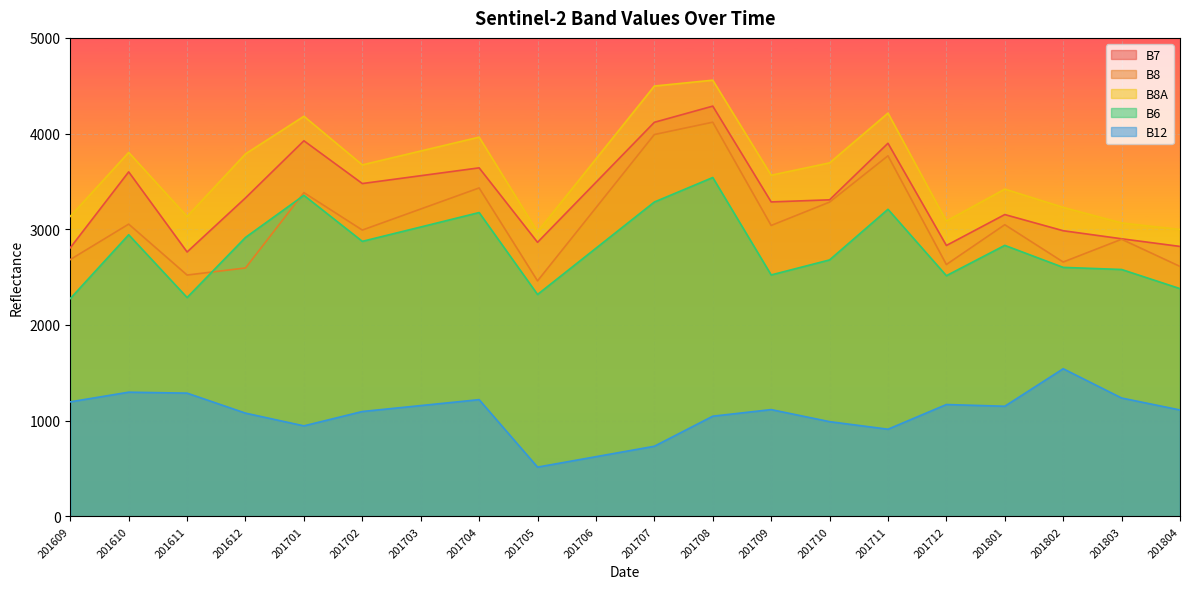

At how many categories does at least one series exceed 2411?

20